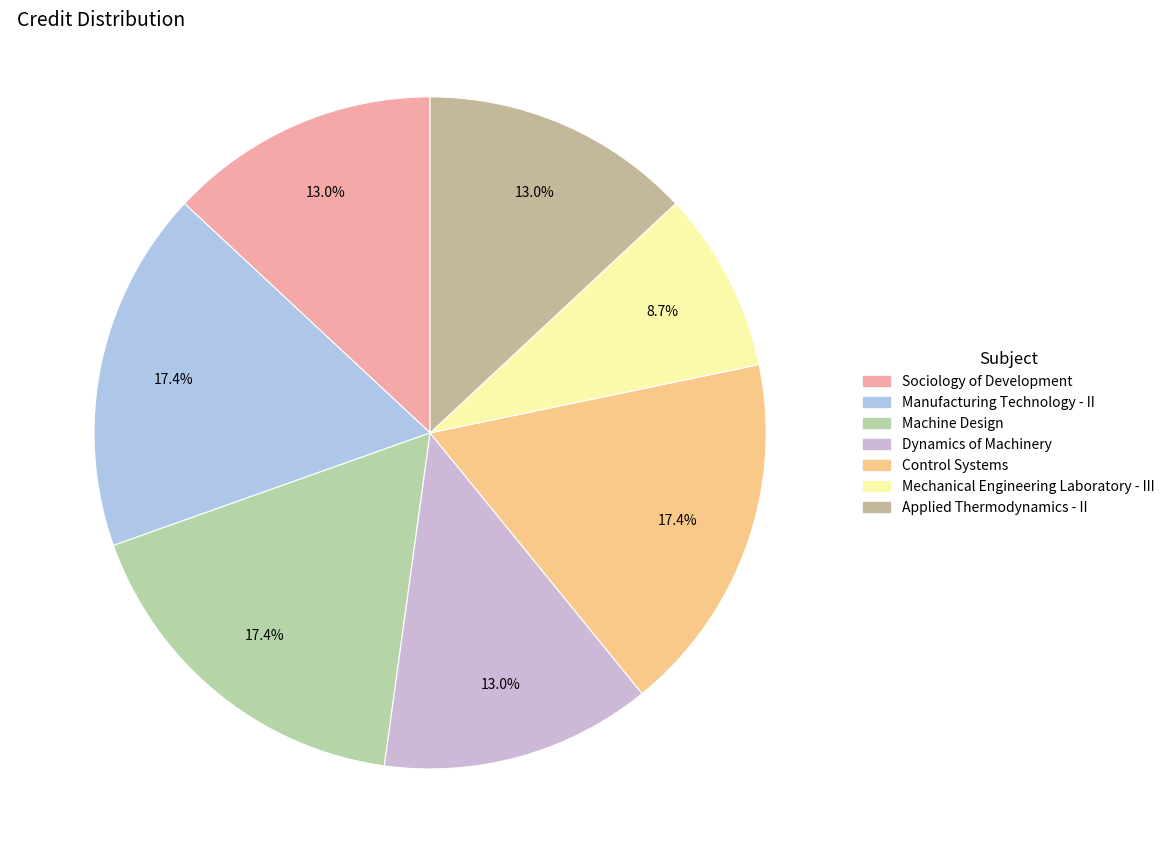

Is there a majority slice in this chart?

No